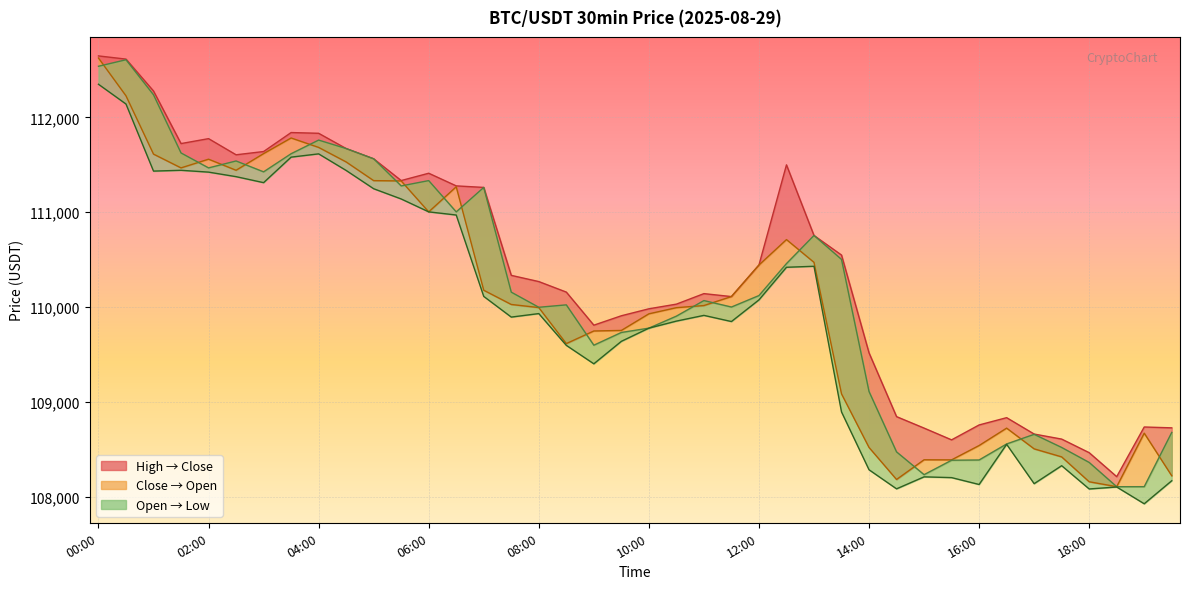

Where is the data nearest to the value 110139?

14